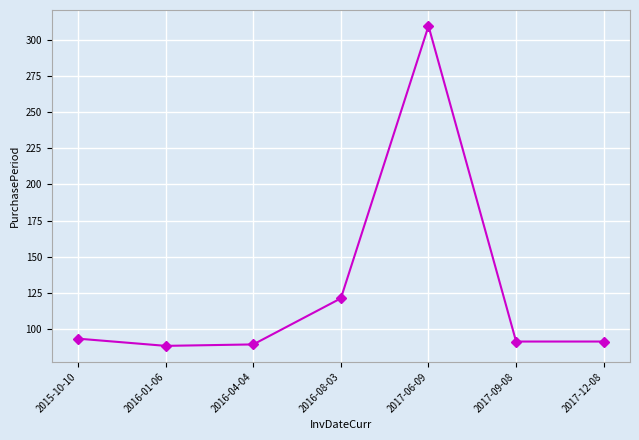

Reading left to right, extract all data points from this chart.

93	88	89	121	310	91	91